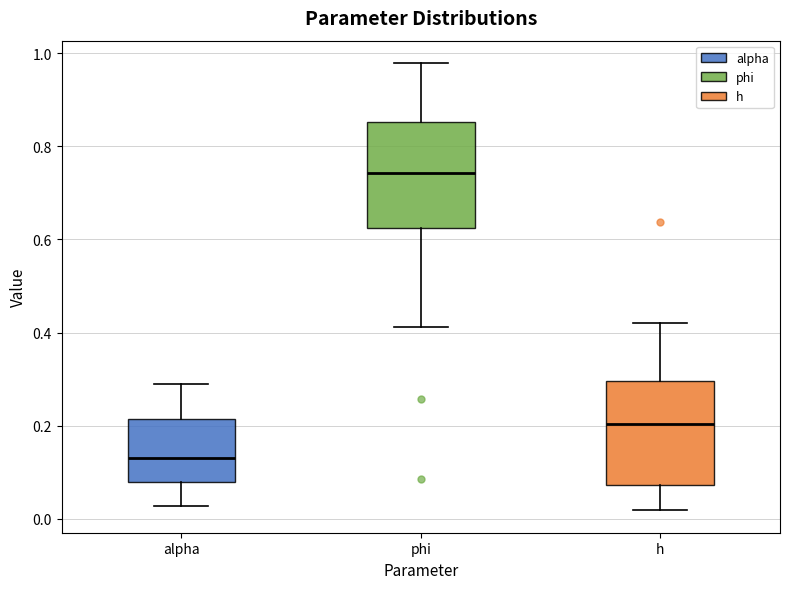

Reading left to right, read every box against the y-axis: the position of its median line, the range the box covers, and the ends of its whiskers. The values are not printed on the chart, so give them approximately, as read against the axis.

alpha: median 0.12, box 0.08 to 0.22, whiskers 0.02 to 0.28
phi: median 0.74, box 0.62 to 0.86, whiskers 0.42 to 0.98
h: median 0.20, box 0.08 to 0.30, whiskers 0.02 to 0.42